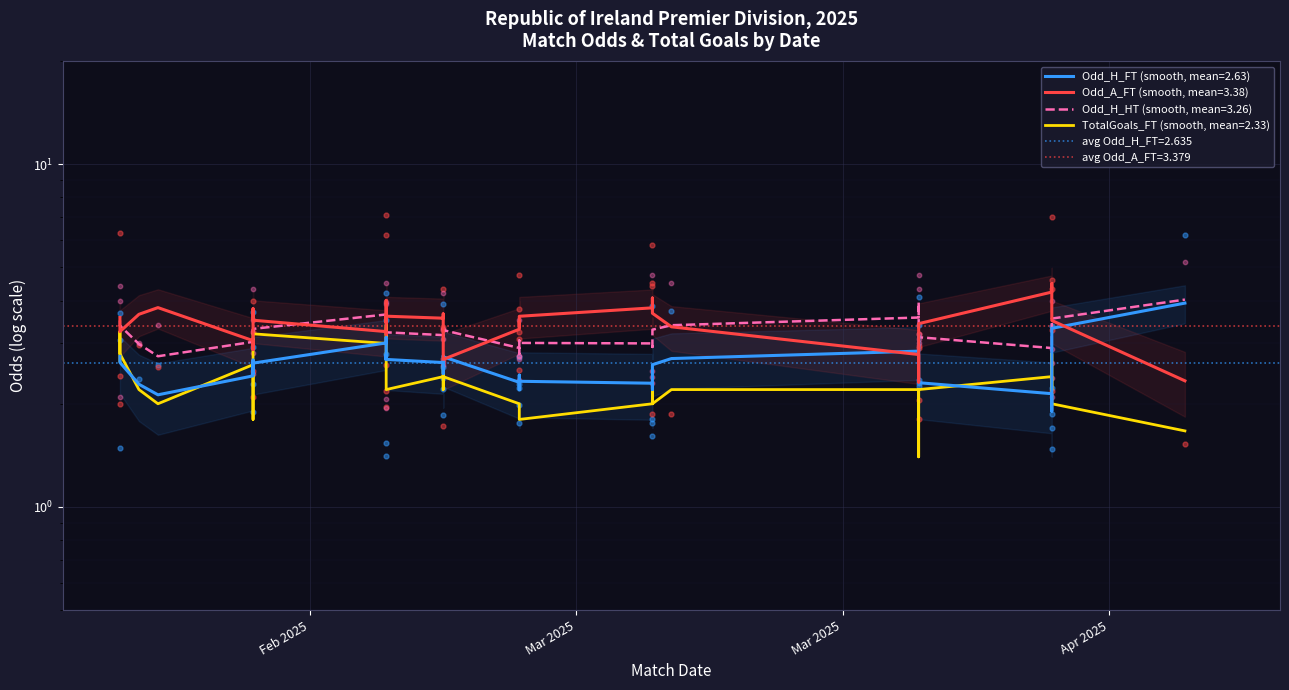

Which series has the largest total across all categories?

Odd_A_FT